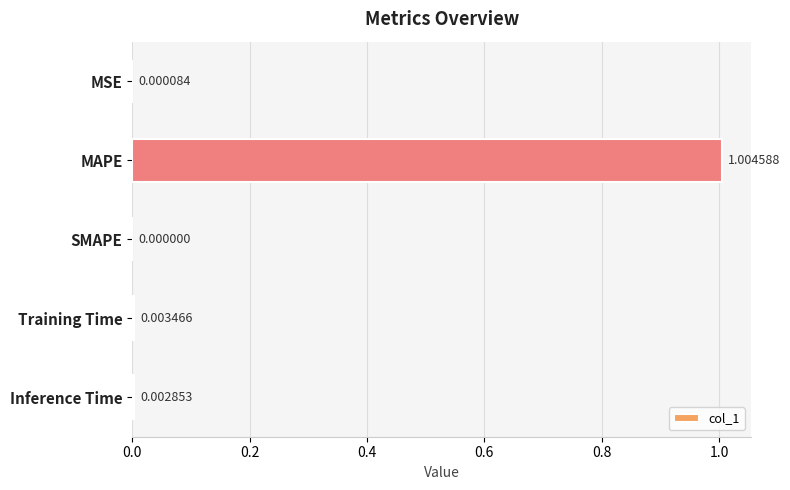

Between MAPE and Training Time, which is larger?

MAPE